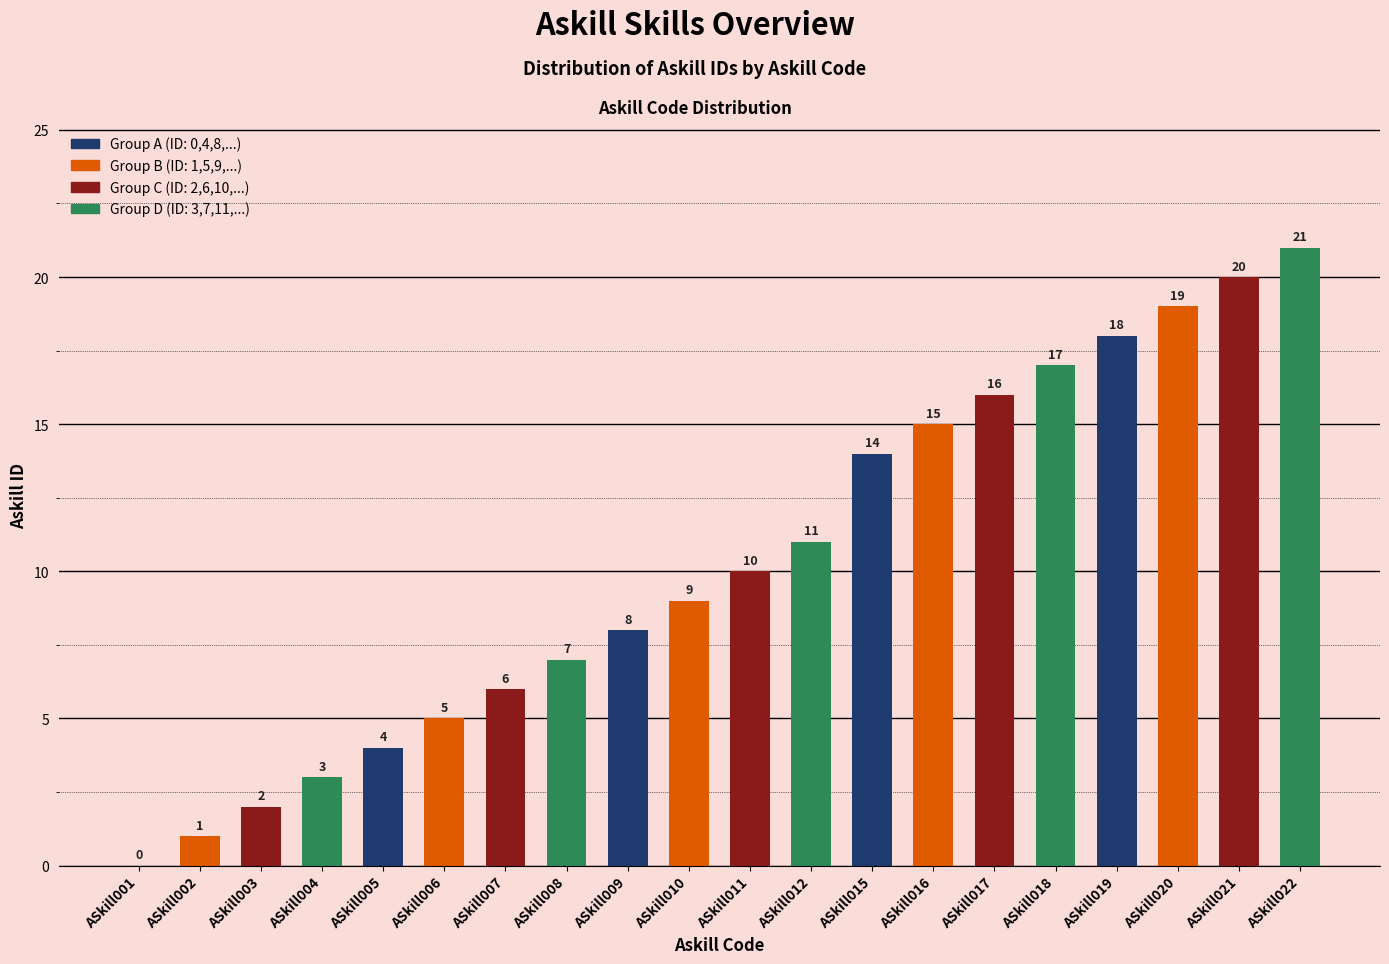

Approximately how many times larger is the value at ASkill005 compared to ASkill022?

0.2